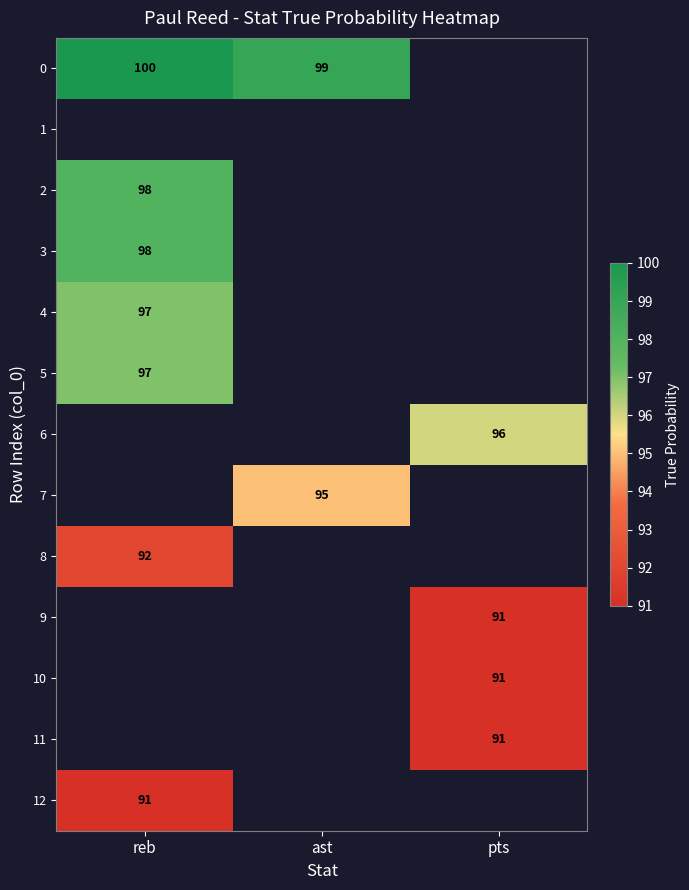

Count the number of categories in the chart.

3